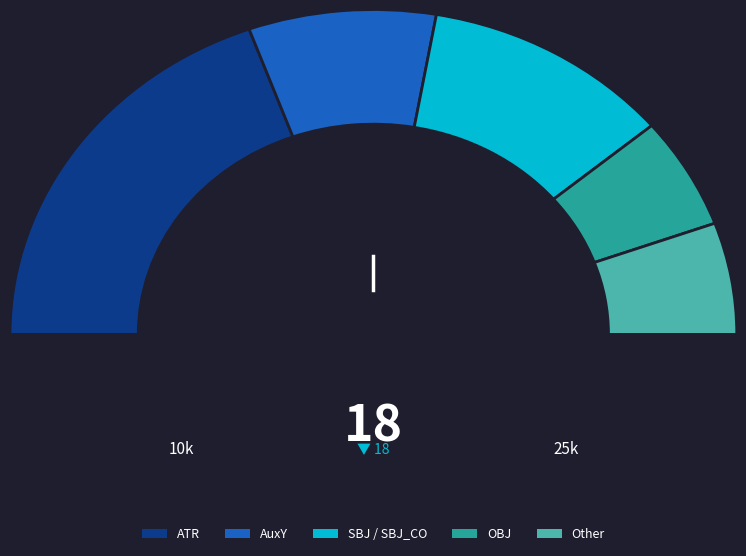

What percentage is the AuxY slice, to the nearest percent?

15%